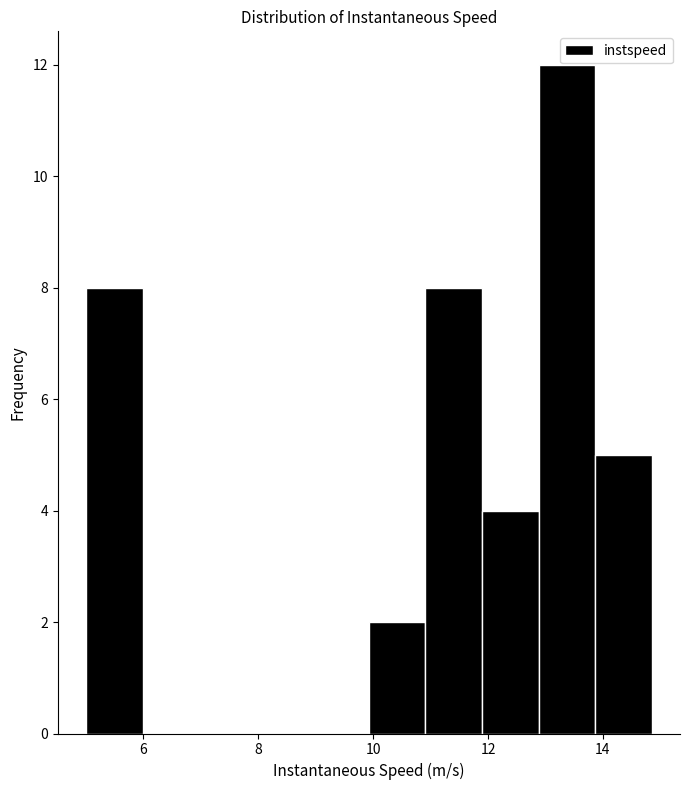

Reading left to right, list every bar in this chart as the range it spans on the x-axis followed by its height. Neither the bar edges nor the heights are printed on the chart, so give them approximately, as read against the axes.

5.0 to 6.0: 8
6.0 to 7.0: 0
7.0 to 8.0: 0
8.0 to 9.0: 0
9.0 to 10.0: 0
10.0 to 11.0: 2
11.0 to 11.8: 8
11.8 to 12.8: 4
12.8 to 13.8: 12
13.8 to 14.8: 5